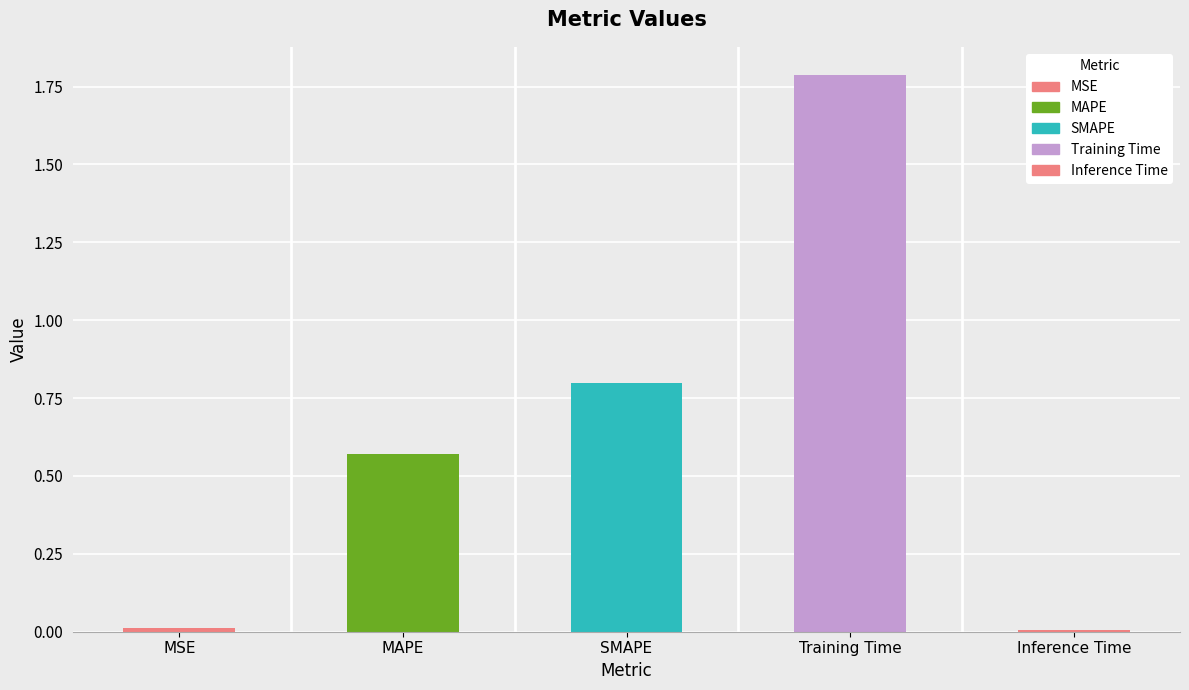

Reading right to left, list all the values displayed in this chart.

Inference Time=0.0	Training Time=1.8	SMAPE=0.8	MAPE=0.6	MSE=0.0